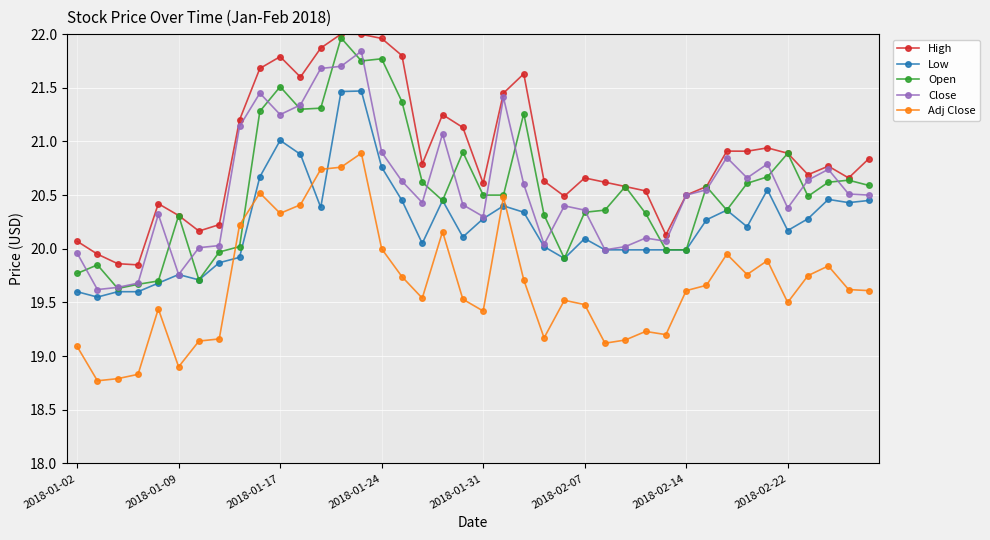

True or false: Adj Close and Close cross at least once.

False